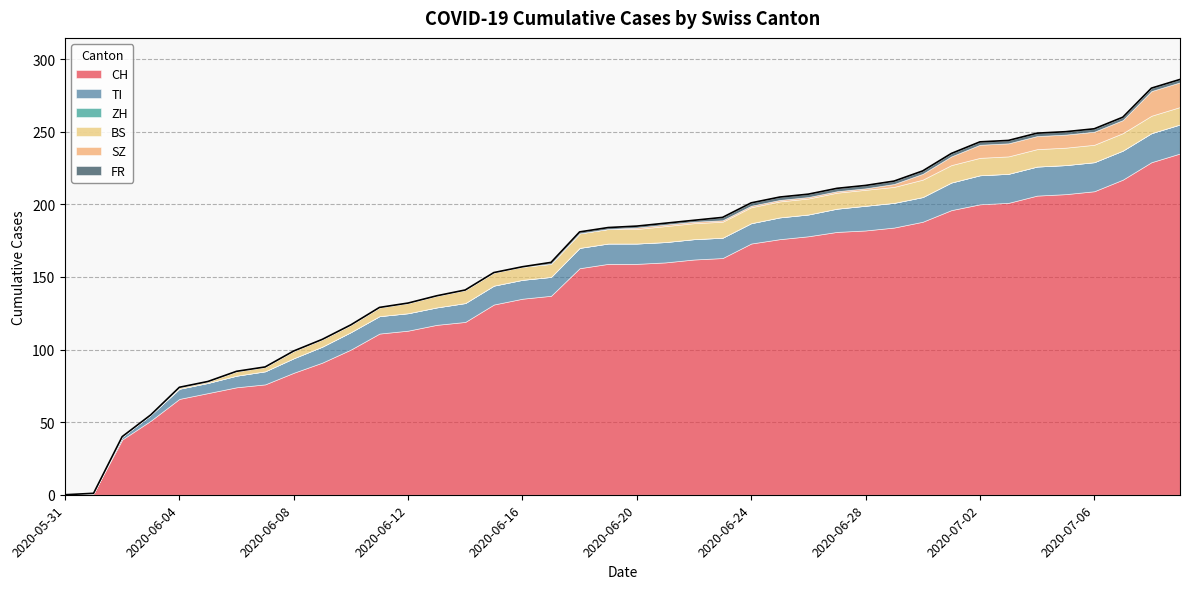

Rank the series at 2020-06-25 from highest to lowest value.

CH, TI, BS, FR, SZ, ZH